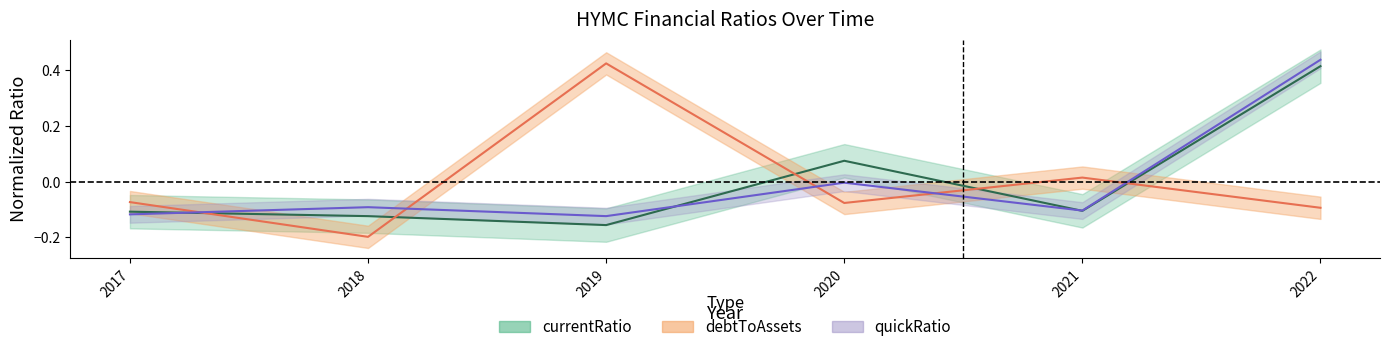

Reading left to right, list all the values displayed in this chart.

currentRatio: 2017=-0.1	2018=-0.1	2019=-0.2	2020=0.1	2021=-0.1	2022=0.4
debtToAssets: 2017=-0.1	2018=-0.2	2019=0.4	2020=-0.1	2021=0.0	2022=-0.1
quickRatio: 2017=-0.1	2018=-0.1	2019=-0.1	2020=-0.0	2021=-0.1	2022=0.4